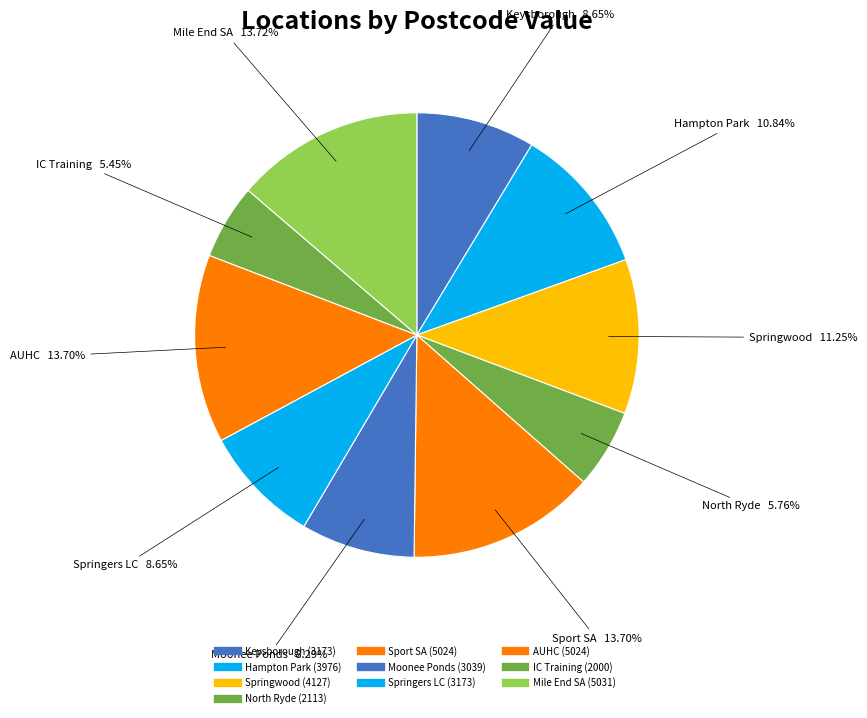

Count the number of slices in the pie.

10